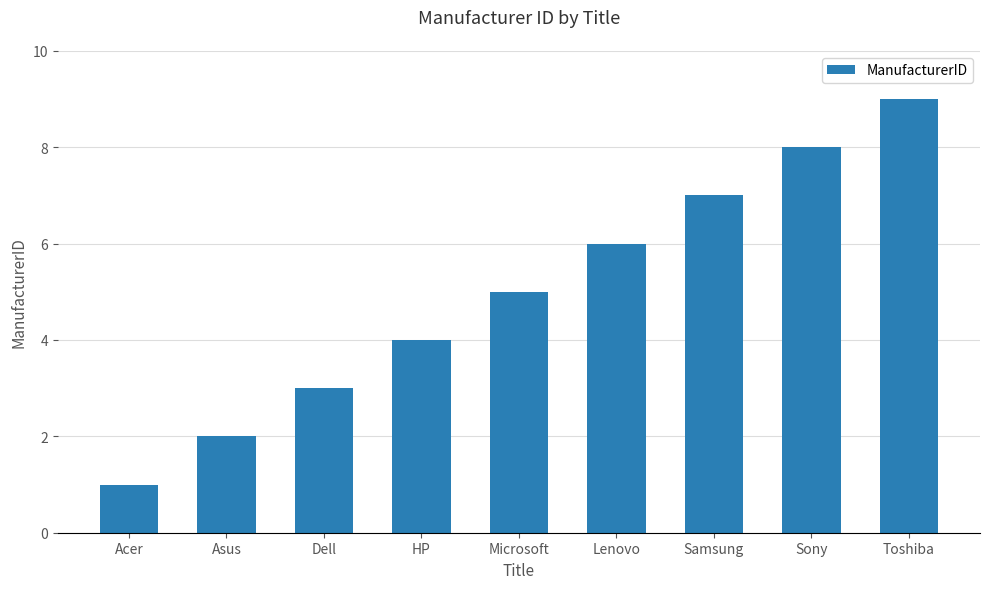

Count the number of data series in this chart.

1